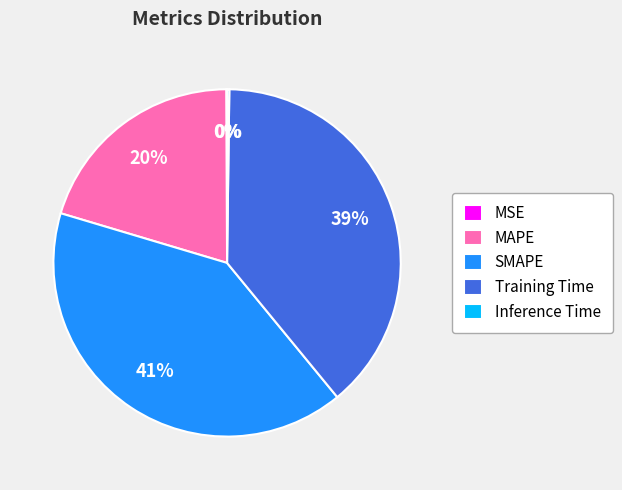

Which slice is the largest?

SMAPE